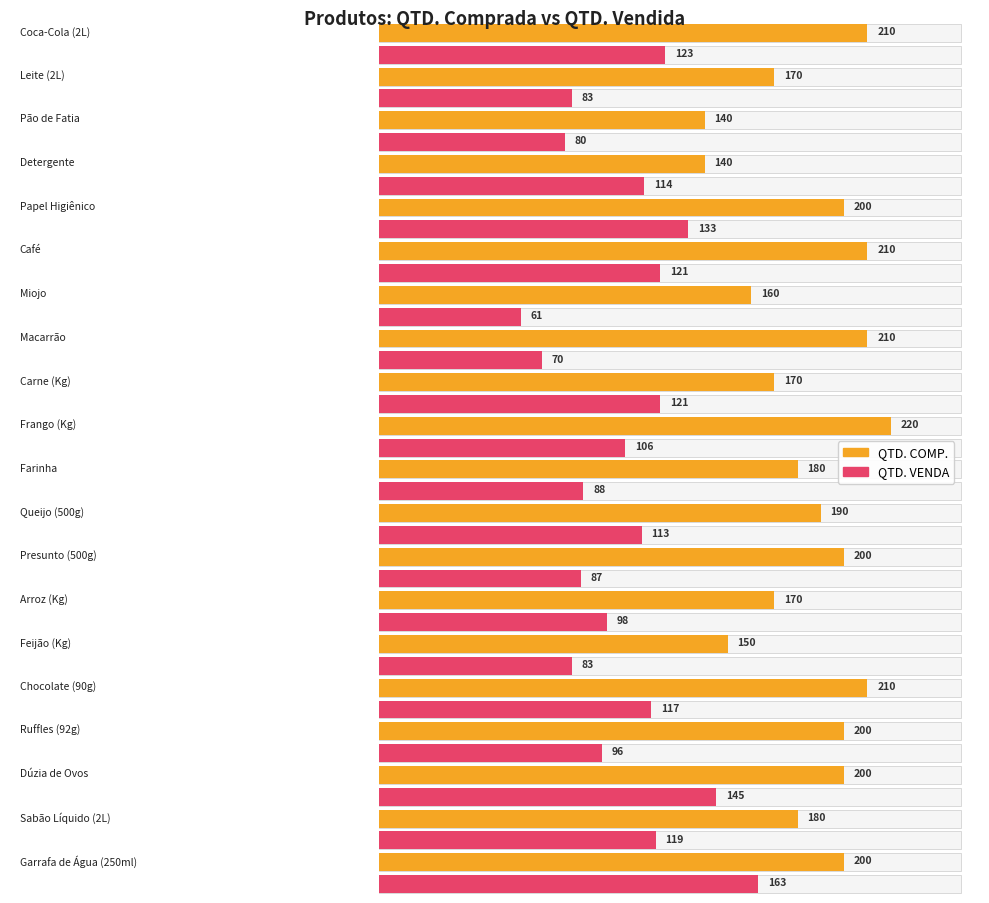

List the labels in order of QTD. VENDA value, largest first.

Garrafa de Água (250ml), Dúzia de Ovos, Papel Higiênico, Coca-Cola (2L), Café, Carne (Kg), Sabão Líquido (2L), Chocolate (90g), Detergente, Queijo (500g), Frango (Kg), Arroz (Kg), Ruffles (92g), Farinha, Presunto (500g), Leite (2L), Feijão (Kg), Pão de Fatia, Macarrão, Miojo